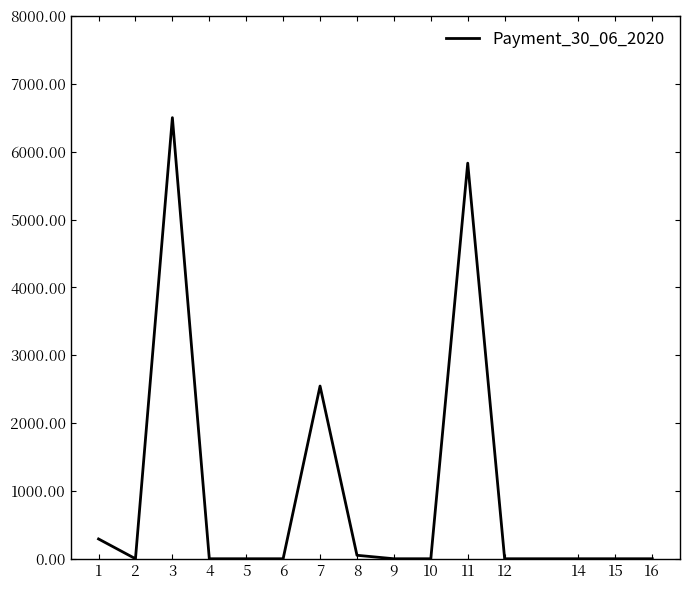

What is the average value?

1015.1